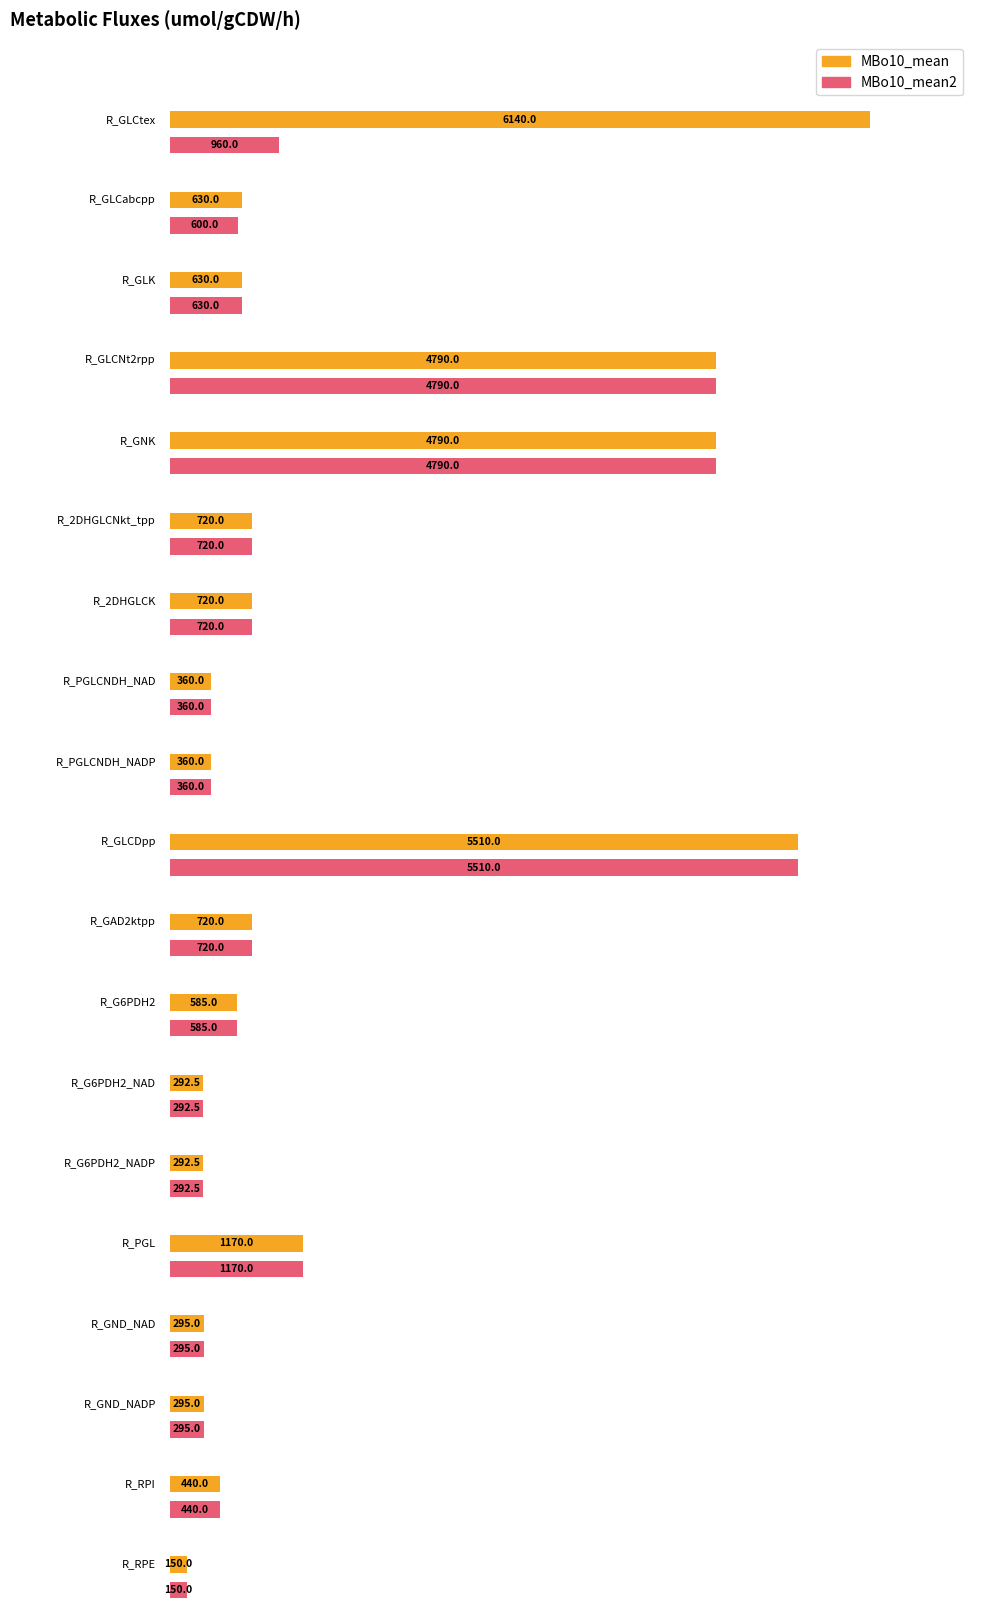

What is the sum of the MBo10_mean values at R_G6PDH2_NAD and R_G6PDH2_NADP?

585.0